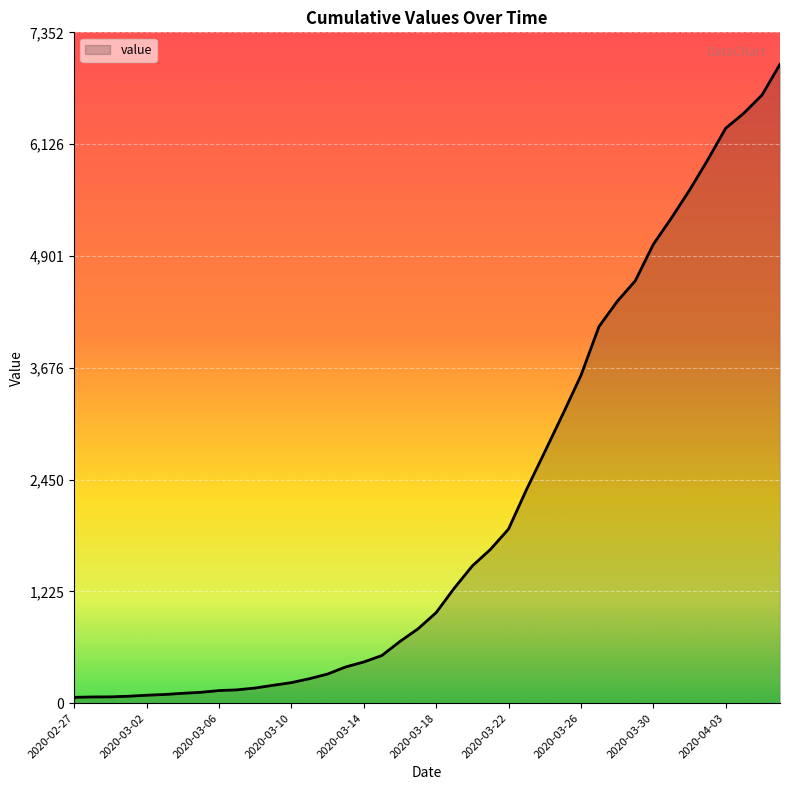

What is the maximum value shown in the chart?

7002